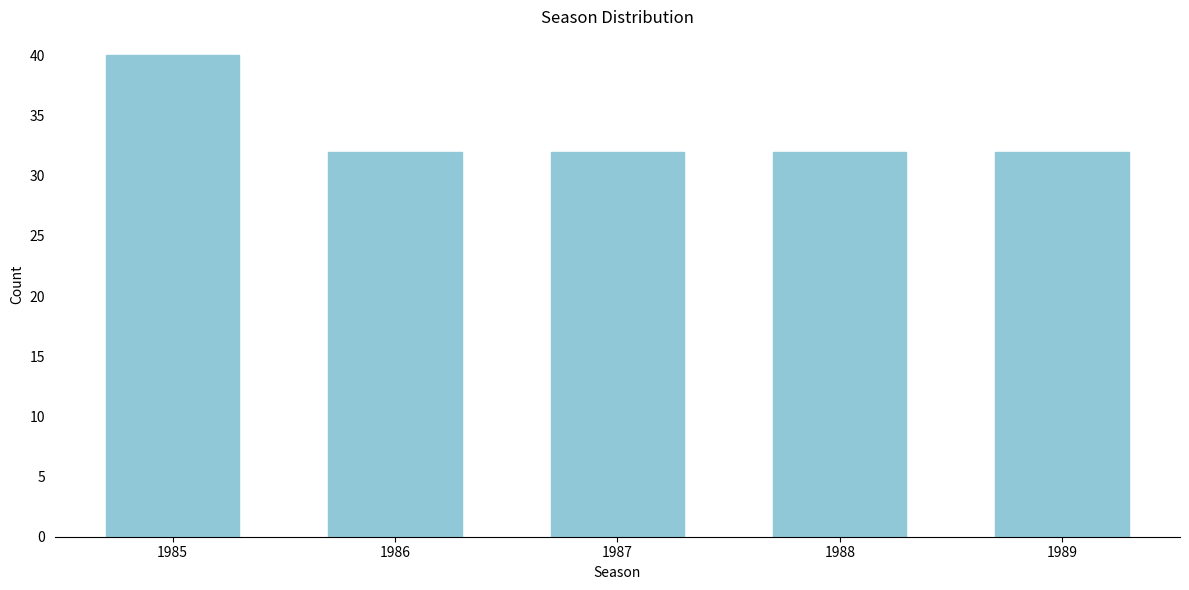

Reading left to right, what are all the values shown in this chart?

40	32	32	32	32